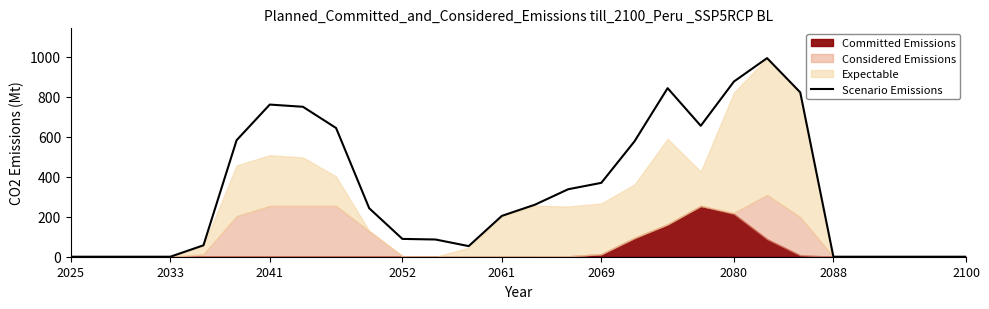

Is it true that Scenario Emissions equals 0 at 2033?

True